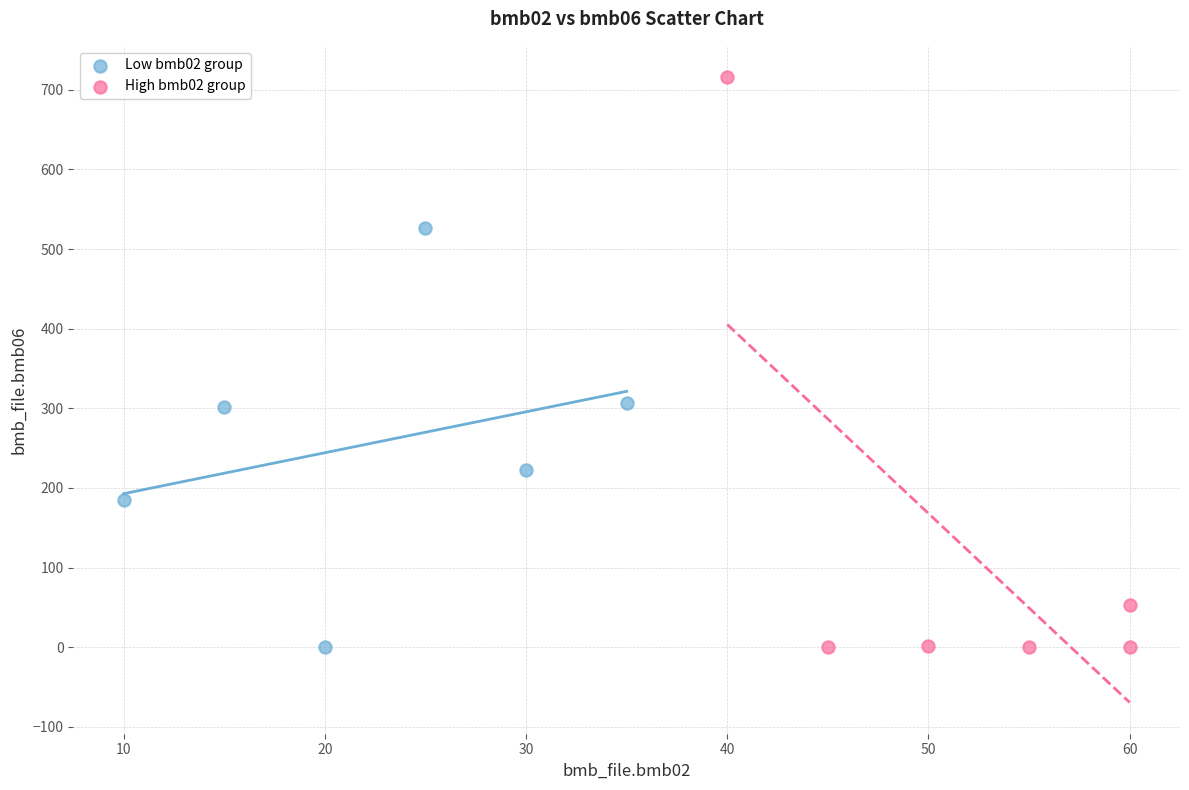

What are all the series names shown in the legend?

Low bmb02 group, High bmb02 group